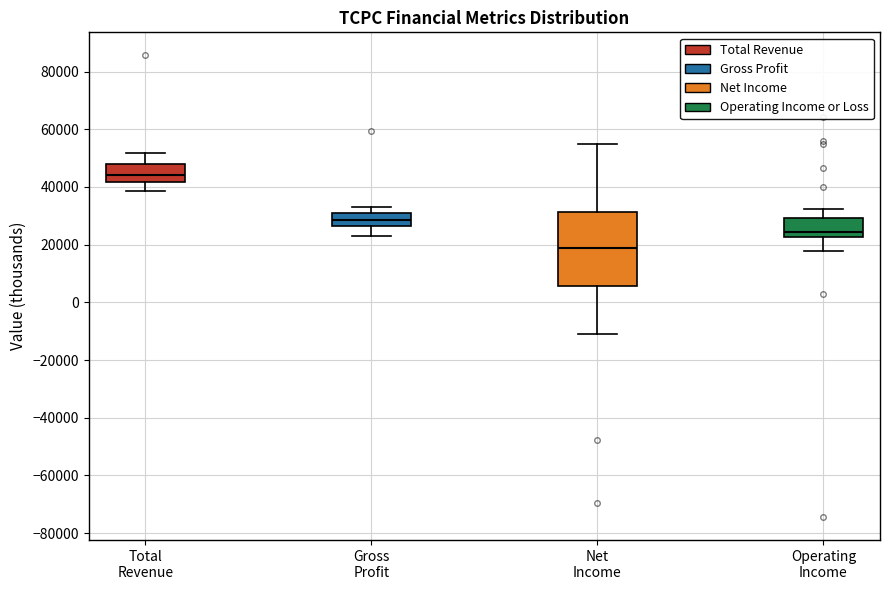

Which box's median line is the lowest?

Net Income